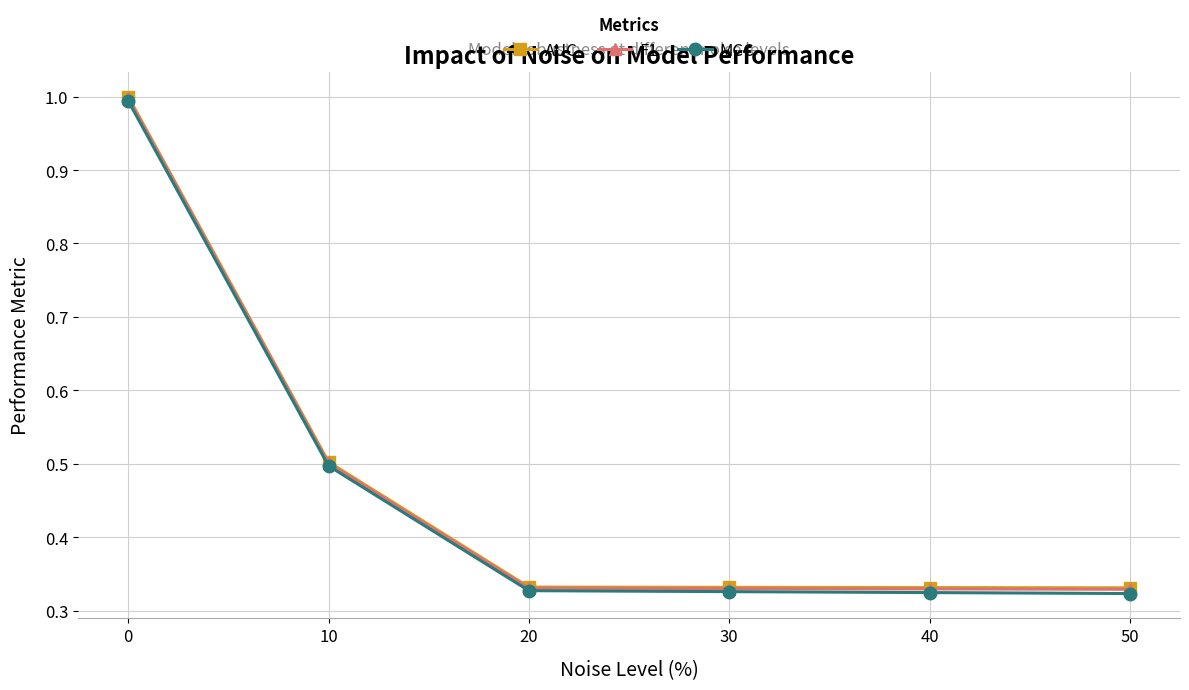

Is it true that MCC equals 1.0 at 0?

True